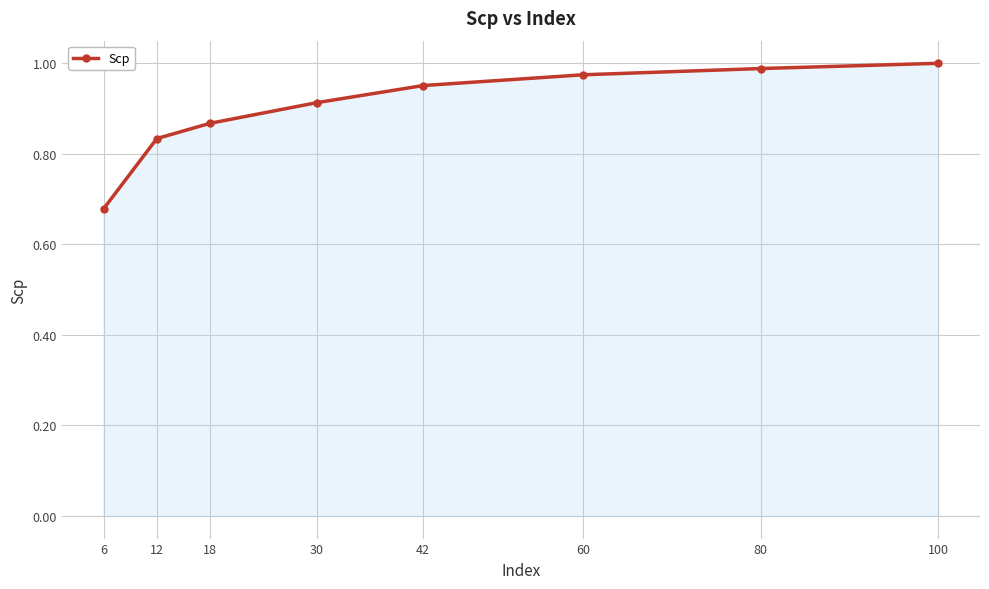

What is the change in value from 18 to 100?

+0.1